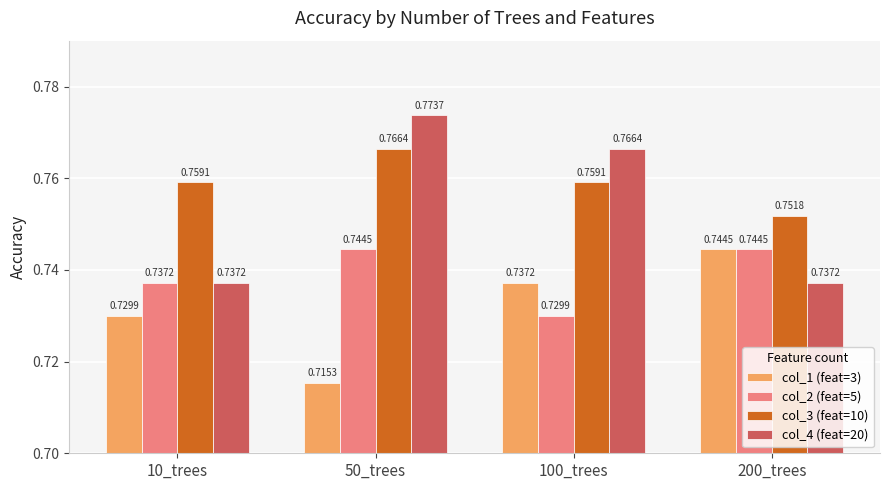

What is the sum of the col_4 (feat=20) values at 200_trees and 10_trees?

1.5